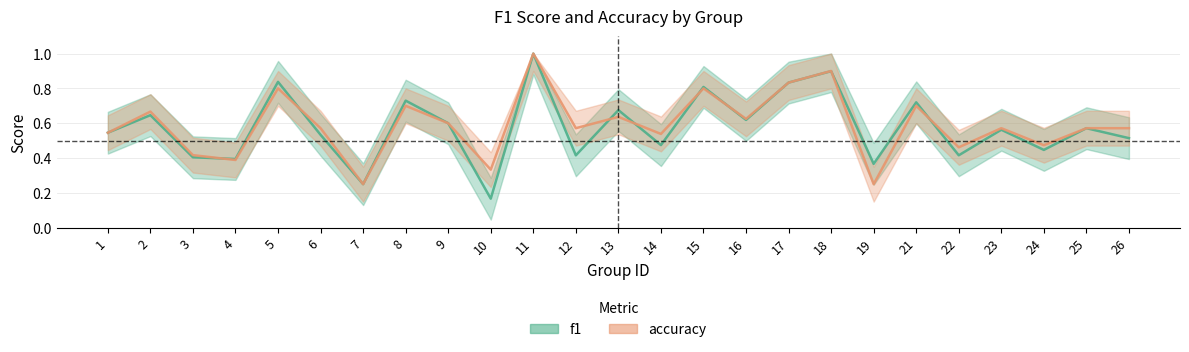

Is it true that accuracy equals 0.5 at 22?

True